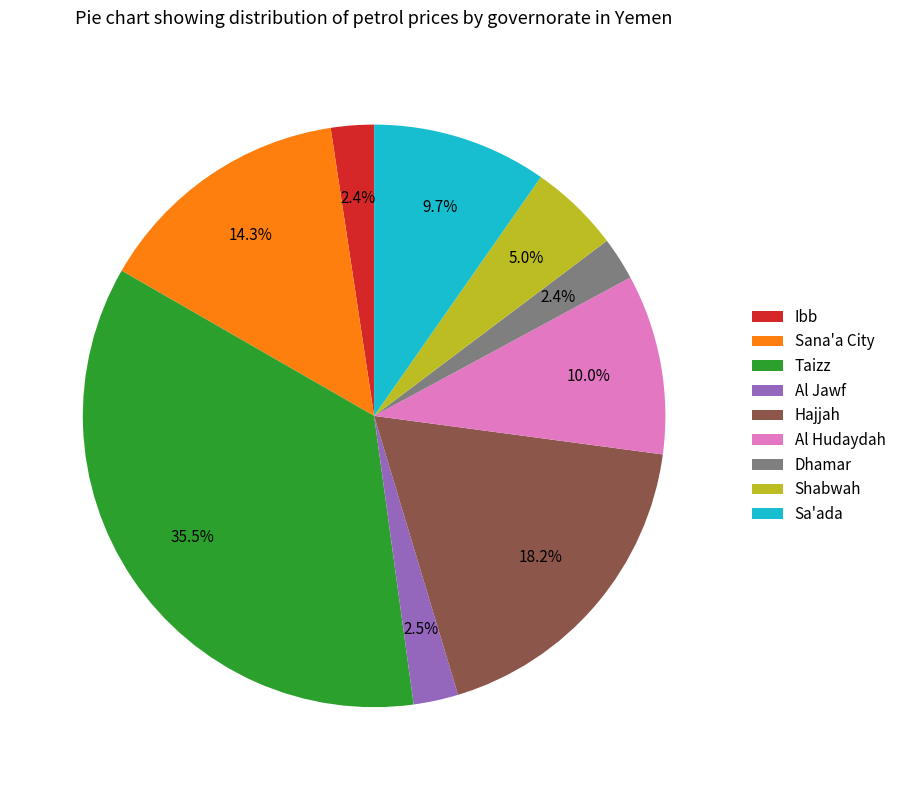

What is the largest slice in the pie chart?

Taizz